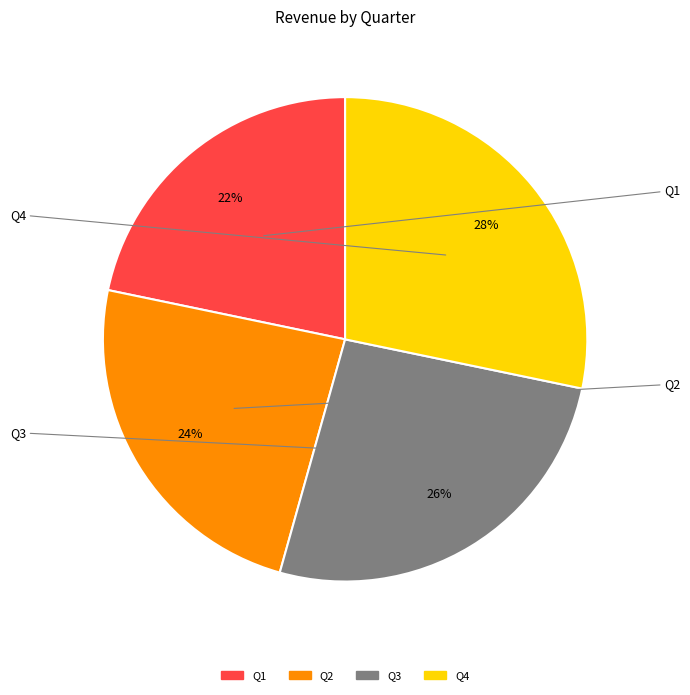

Which category has the biggest portion of the pie?

Q4